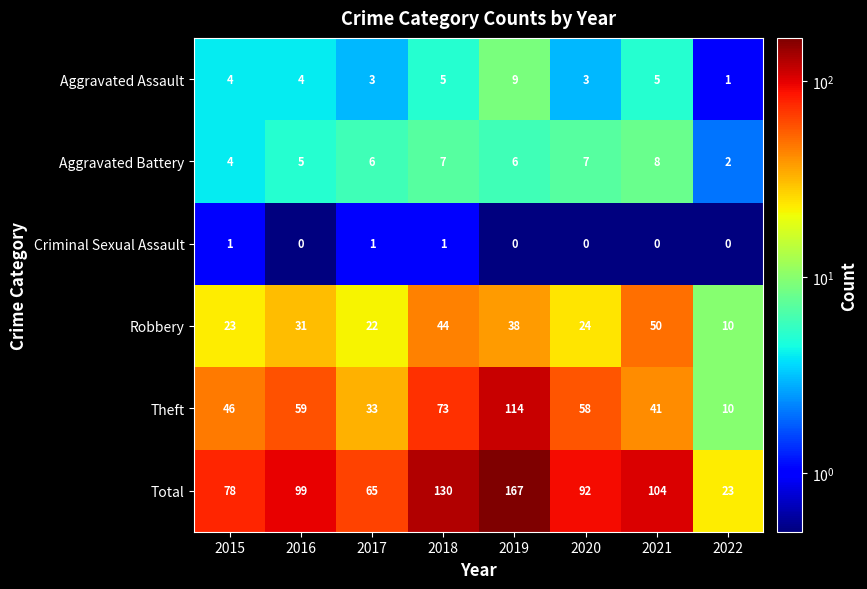

The value of Aggravated Battery at 2017 is 11. True or false?

False